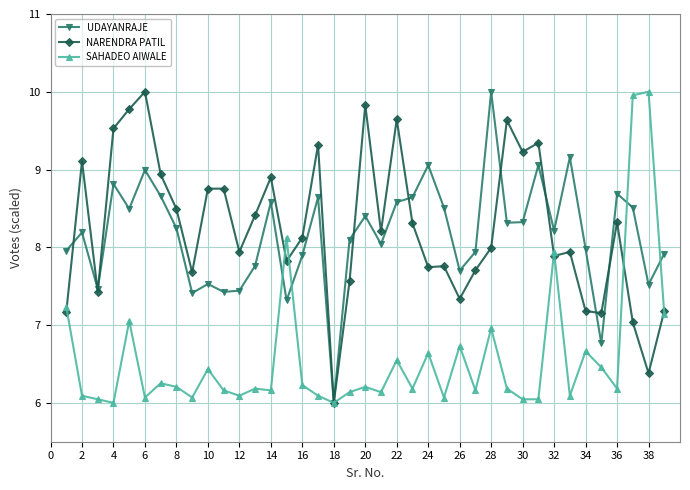

What is the highest value of the SAHADEO AIWALE series?

10.0